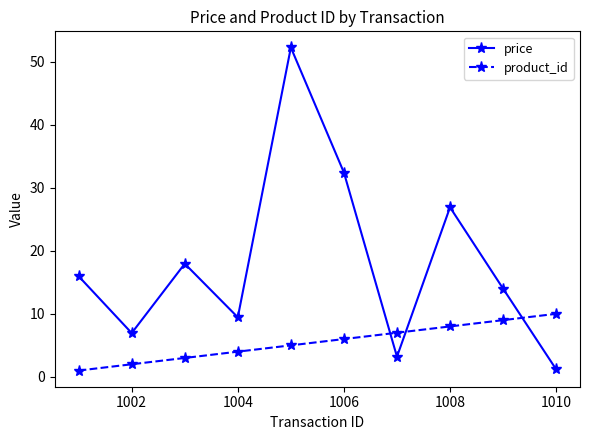

Rank the series by their average value, from highest to lowest.

price, product_id